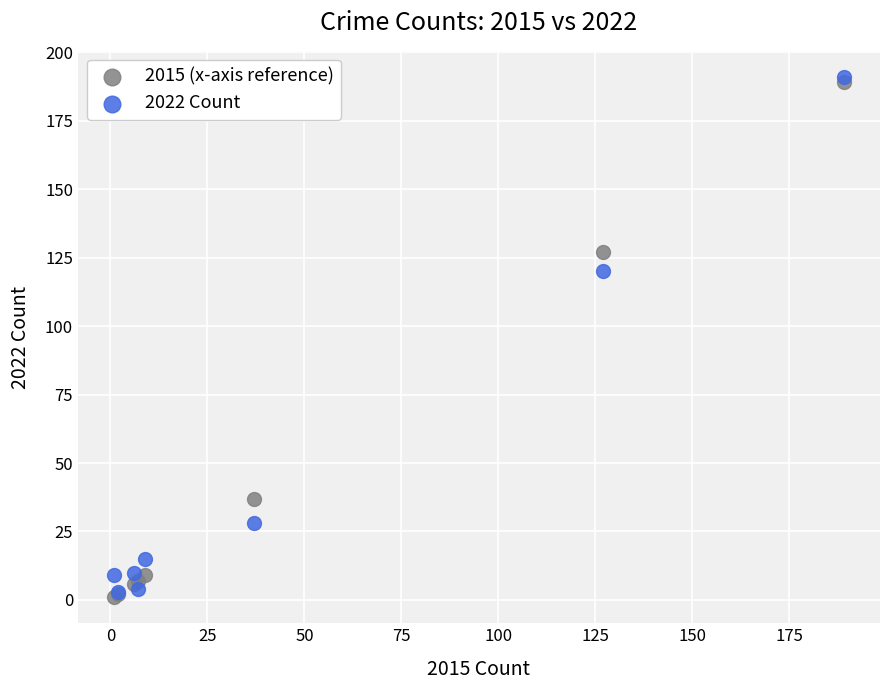

Across all series, what Y value is closest to 96?

120